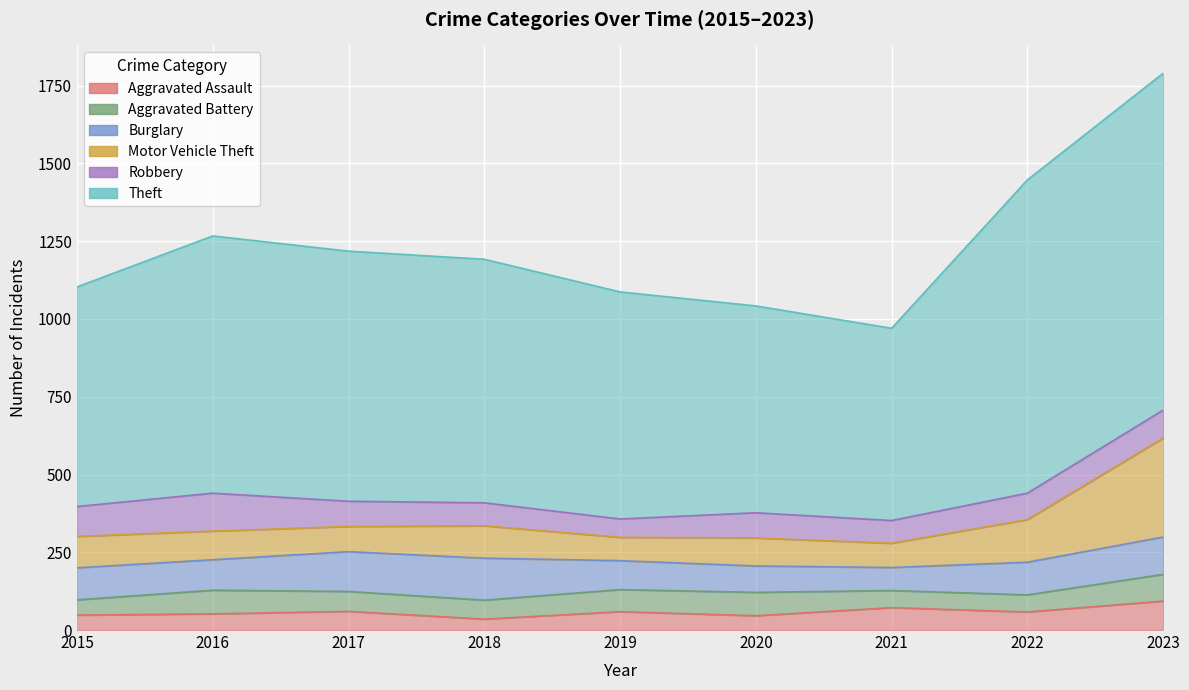

Reading left to right, what are all the values shown in this chart?

Aggravated Assault: 2015=48	2016=52	2017=60	2018=35	2019=59	2020=46	2021=72	2022=58	2023=93
Aggravated Battery: 2015=49	2016=76	2017=64	2018=61	2019=71	2020=75	2021=55	2022=55	2023=86
Burglary: 2015=103	2016=98	2017=128	2018=135	2019=93	2020=85	2021=74	2022=105	2023=120
Motor Vehicle Theft: 2015=101	2016=92	2017=81	2018=104	2019=75	2020=90	2021=78	2022=137	2023=318
Robbery: 2015=96	2016=122	2017=81	2018=74	2019=59	2020=81	2021=73	2022=85	2023=90
Theft: 2015=706	2016=827	2017=804	2018=783	2019=730	2020=665	2021=618	2022=1007	2023=1083